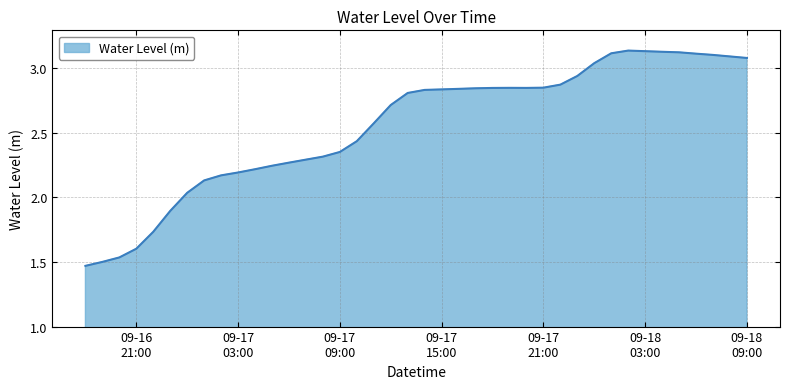

Reading left to right, transcribe all the data shown in this chart.

1.5	1.5	1.5	1.6	1.7	1.9	2.0	2.1	2.2	2.2	2.2	2.2	2.3	2.3	2.3	2.4	2.4	2.6	2.7	2.8	2.8	2.8	2.8	2.8	2.8	2.8	2.8	2.8	2.9	2.9	3.0	3.1	3.1	3.1	3.1	3.1	3.1	3.1	3.1	3.1